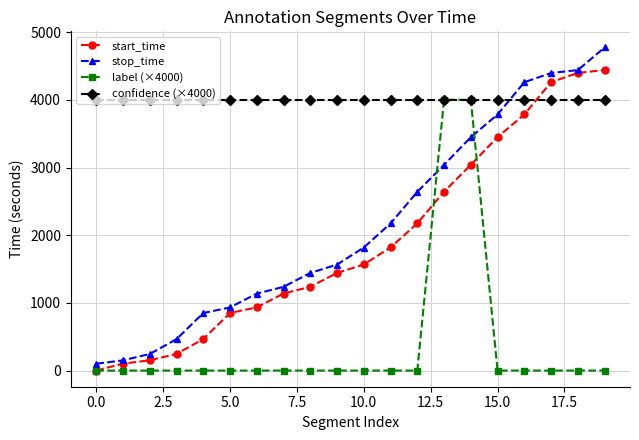

Which series has the widest spread of values?

stop_time